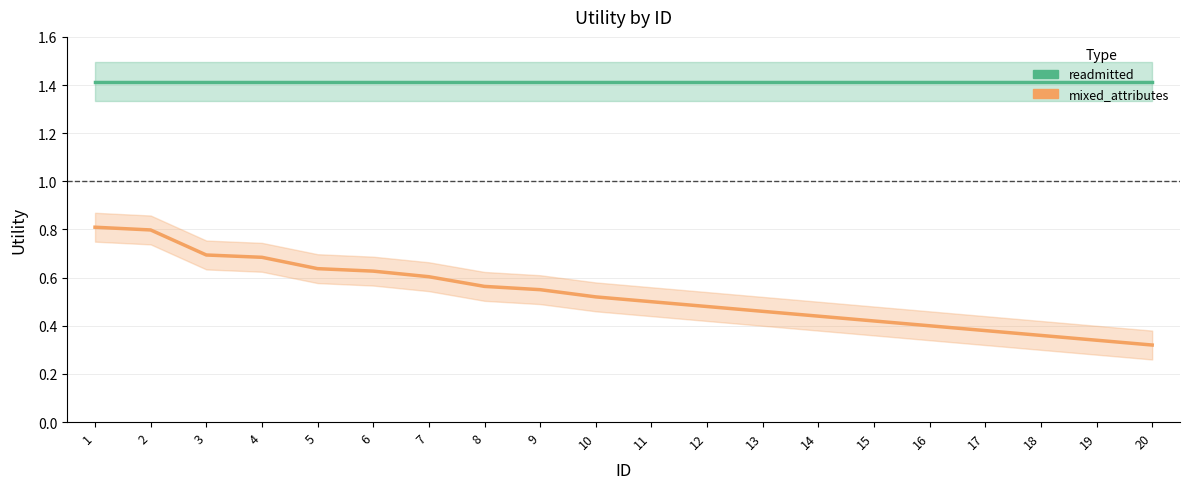

Is the value of mixed_attributes at 15 greater than the value of readmitted at 9?

No